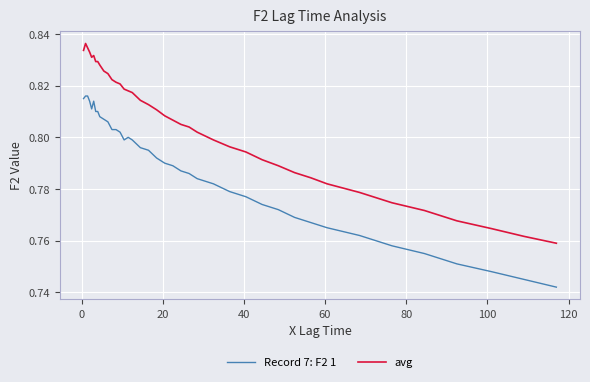

Is this an area chart (filled region under the line)?

No